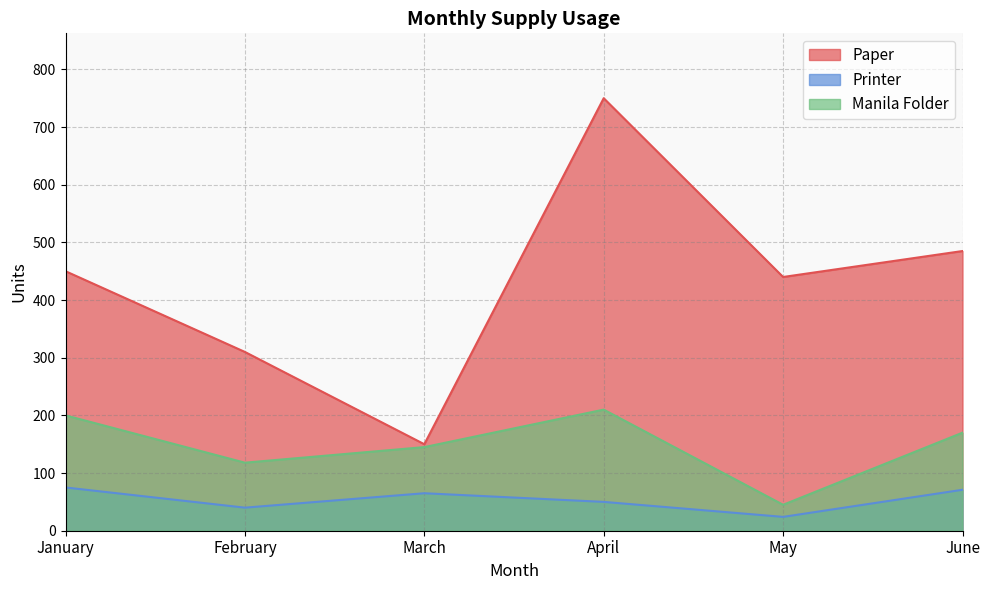

At which label does Printer reach its peak?

January